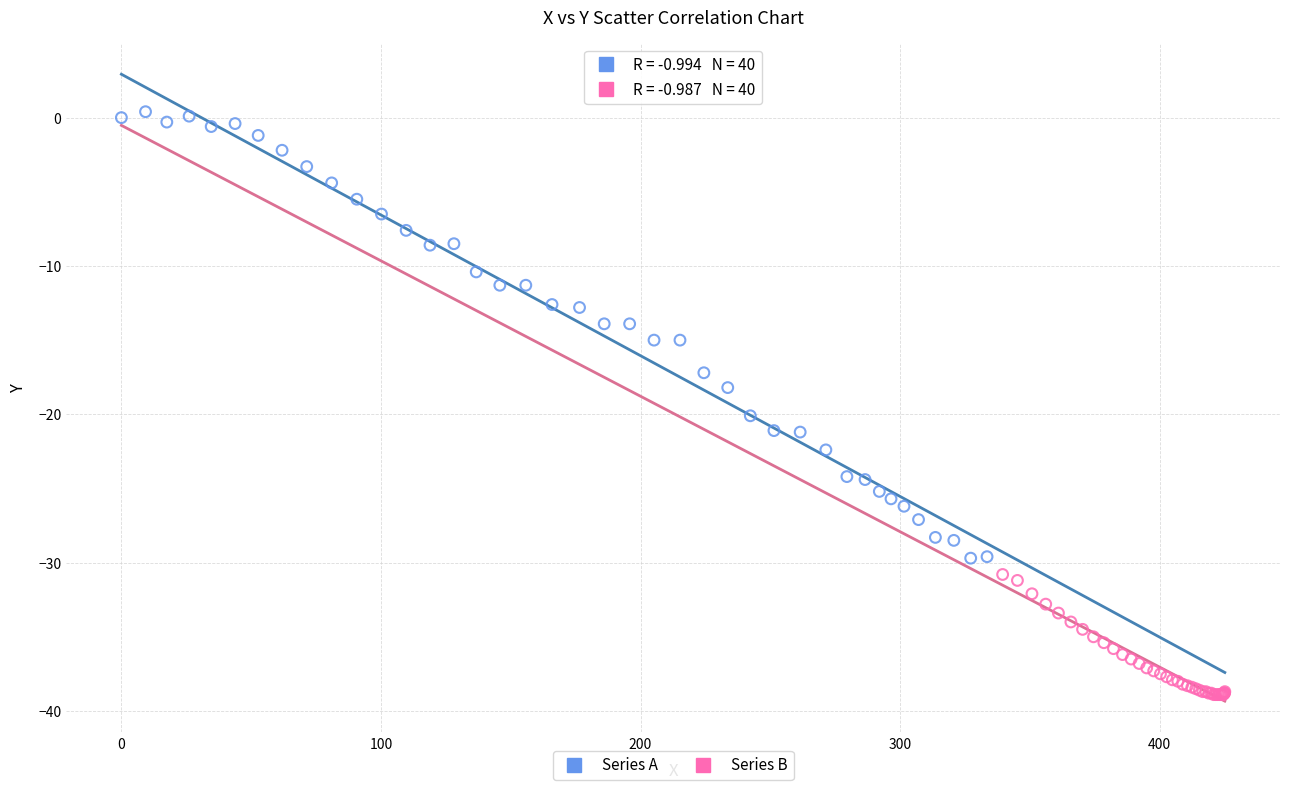

Which series contains the highest Y value?

Series A